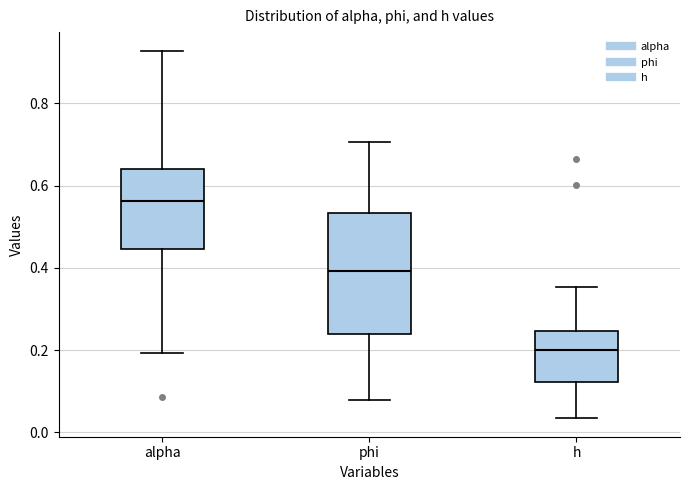

Reading left to right, read every box against the y-axis: the position of its median line, the range the box covers, and the ends of its whiskers. The values are not printed on the chart, so give them approximately, as read against the axis.

alpha: median 0.56, box 0.44 to 0.64, whiskers 0.20 to 0.92
phi: median 0.40, box 0.24 to 0.54, whiskers 0.08 to 0.70
h: median 0.20, box 0.12 to 0.24, whiskers 0.04 to 0.36